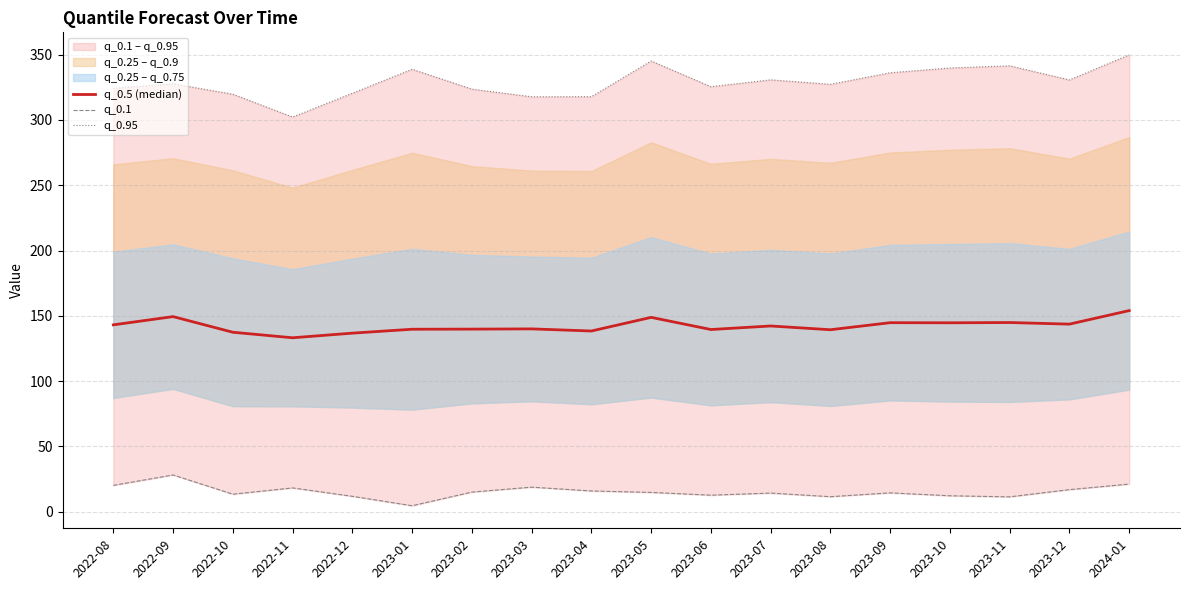

What position from the right is 2022-12?

14